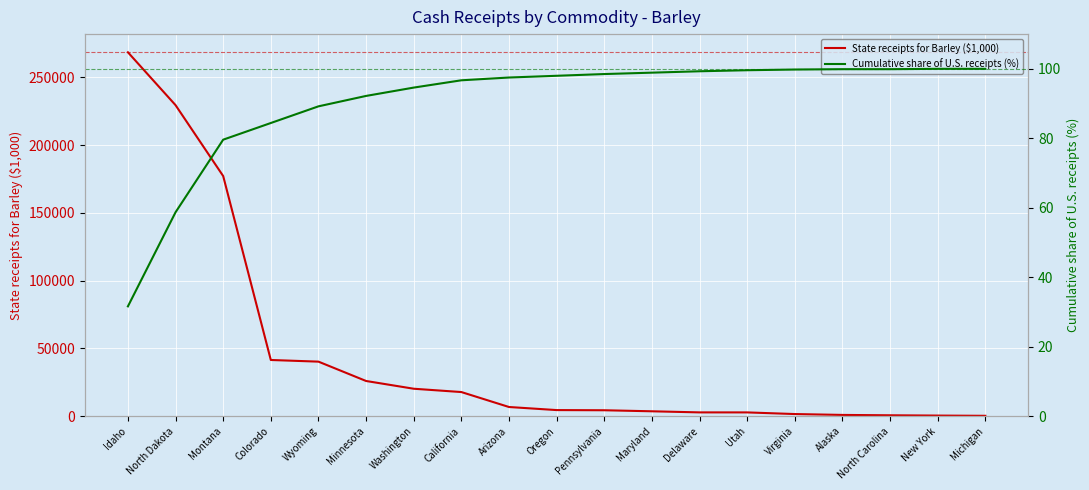

What is the maximum value for Cumulative share of U.S. receipts (%)?

100.0